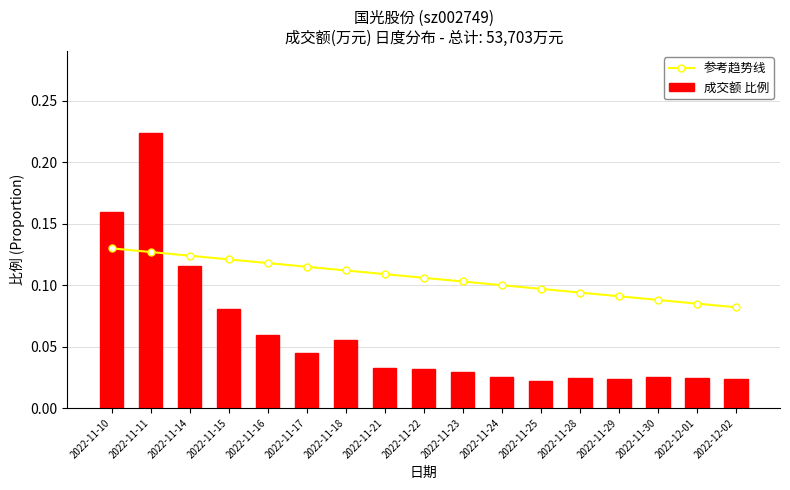

What position from the left is 2022-11-17?

6